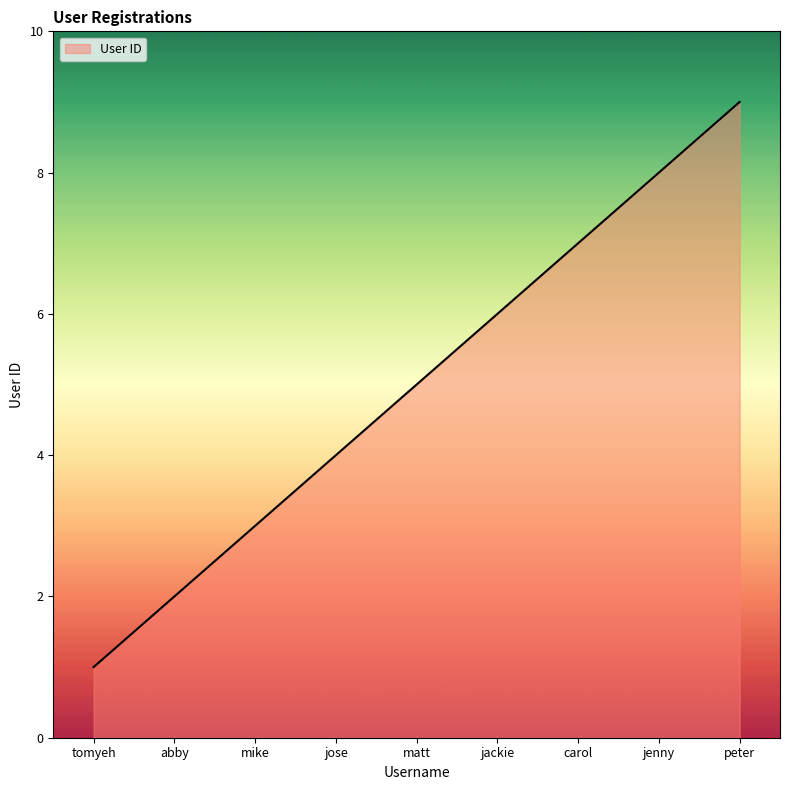

Which category has the highest value across all series?

peter